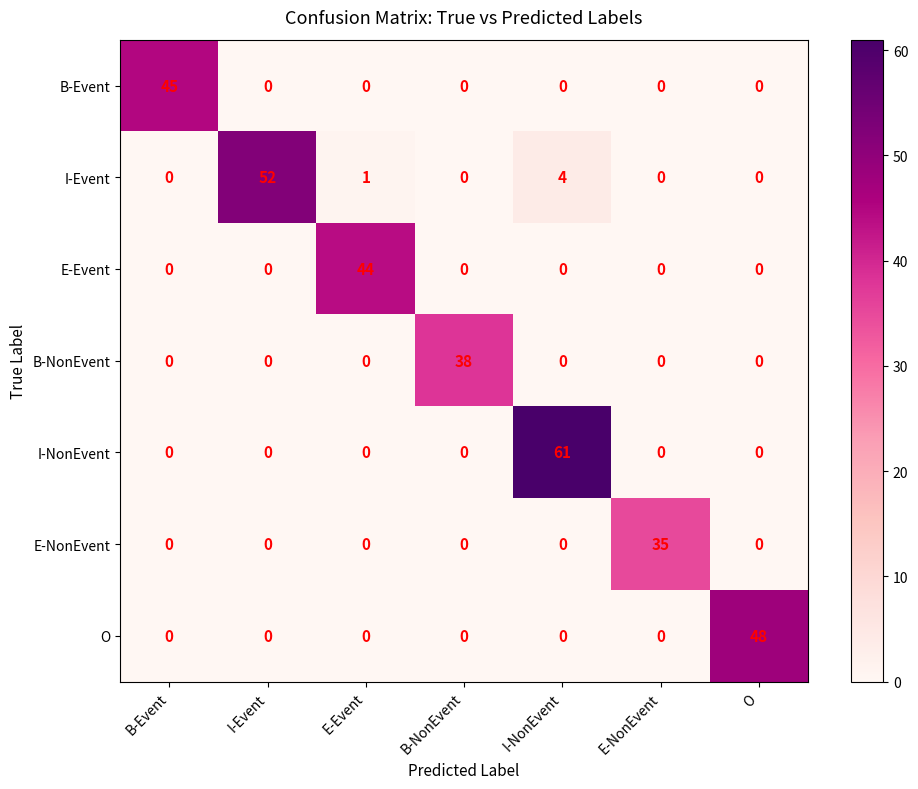

How many series are shown in this chart?

7